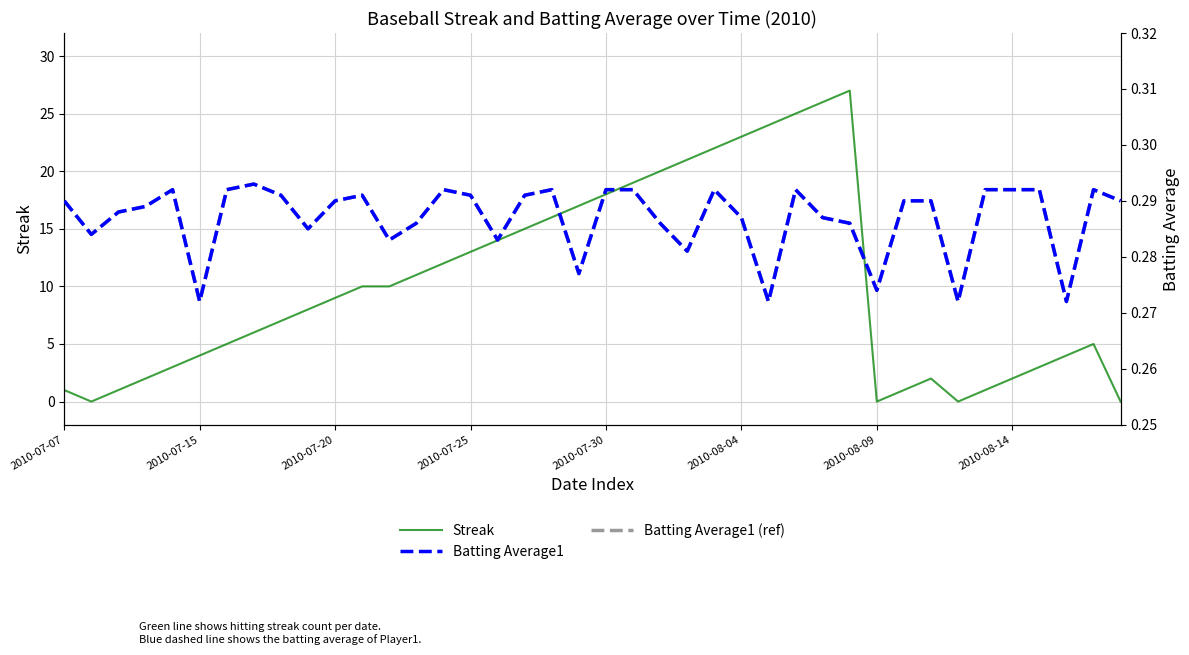

After their last crossing, which series has the higher values: Streak or Batting Average1?

Batting Average1